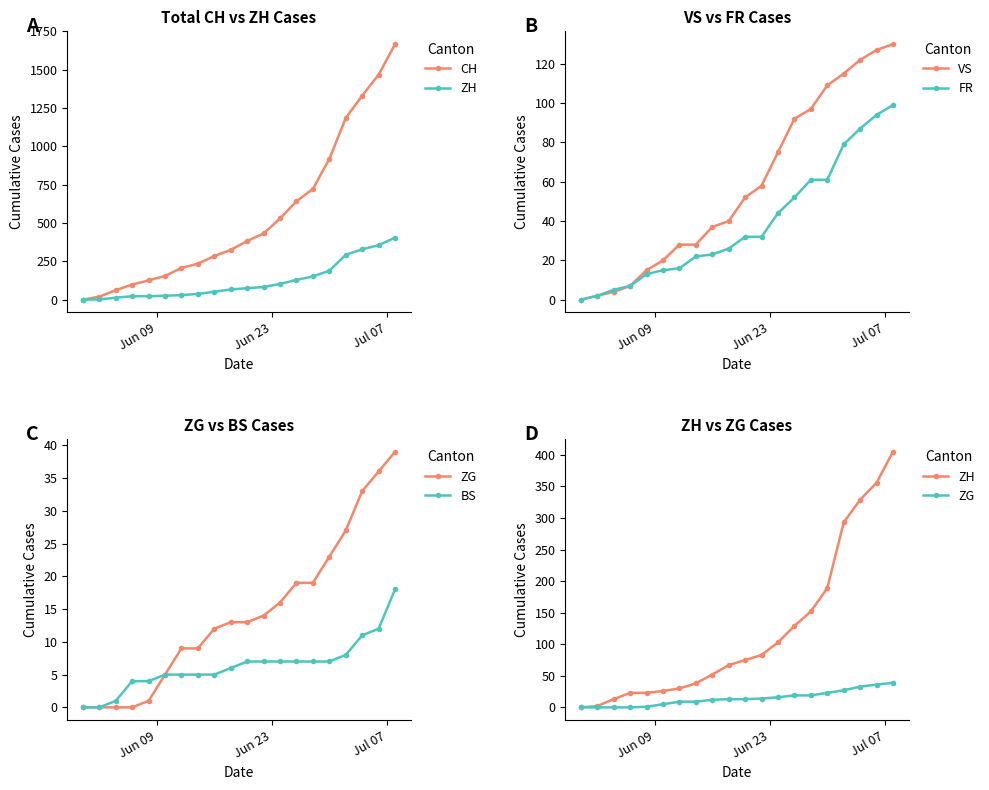

True or false: FR and VS intersect in this chart.

False